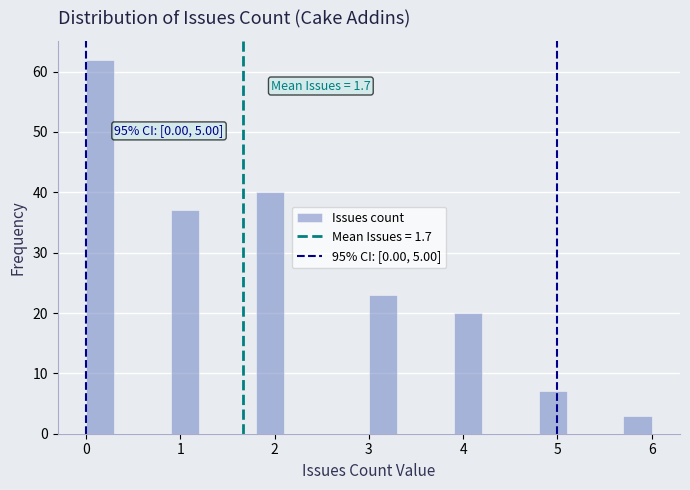

Around what value on the x-axis is the tallest bar? Give the approximate position of its centre, as read against the axis.

0.2